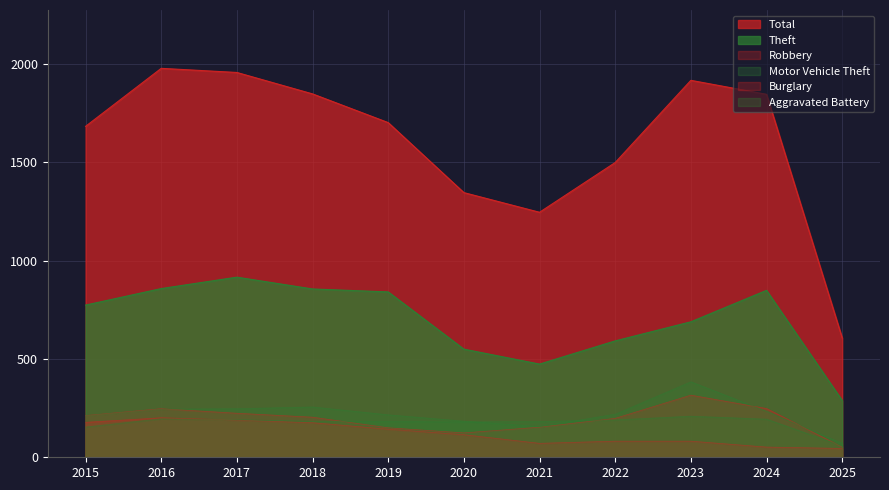

The value of Robbery at 2025 is 52. True or false?

True